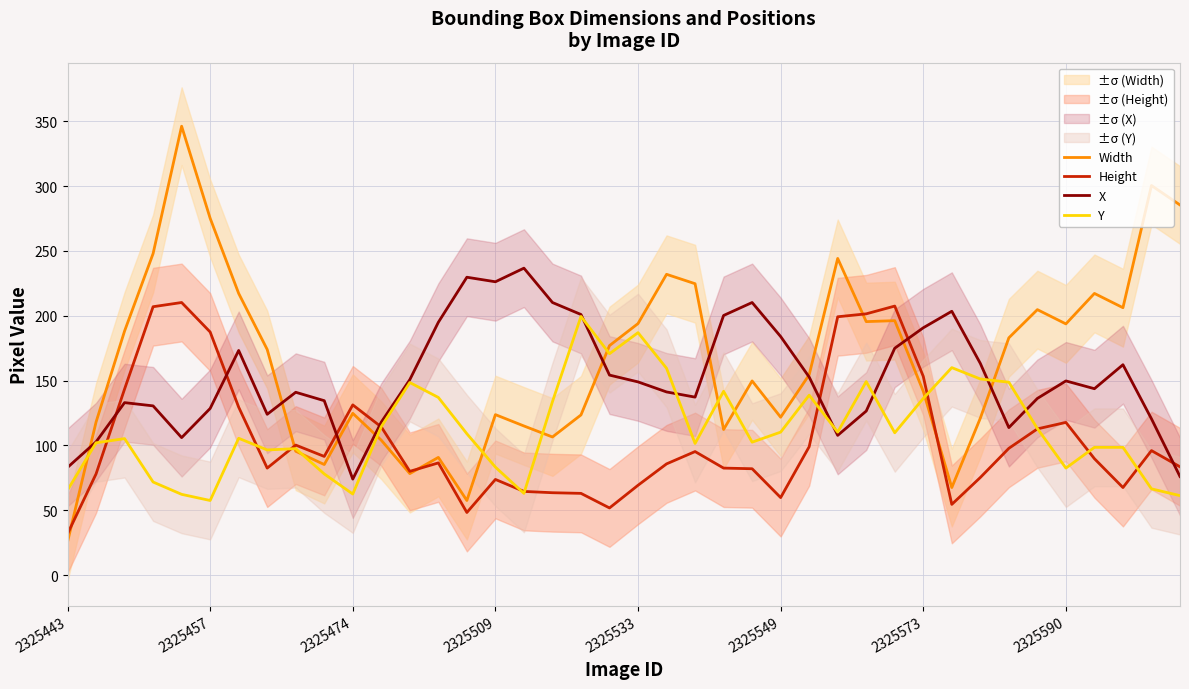

Where is X nearest to the value 155?

19